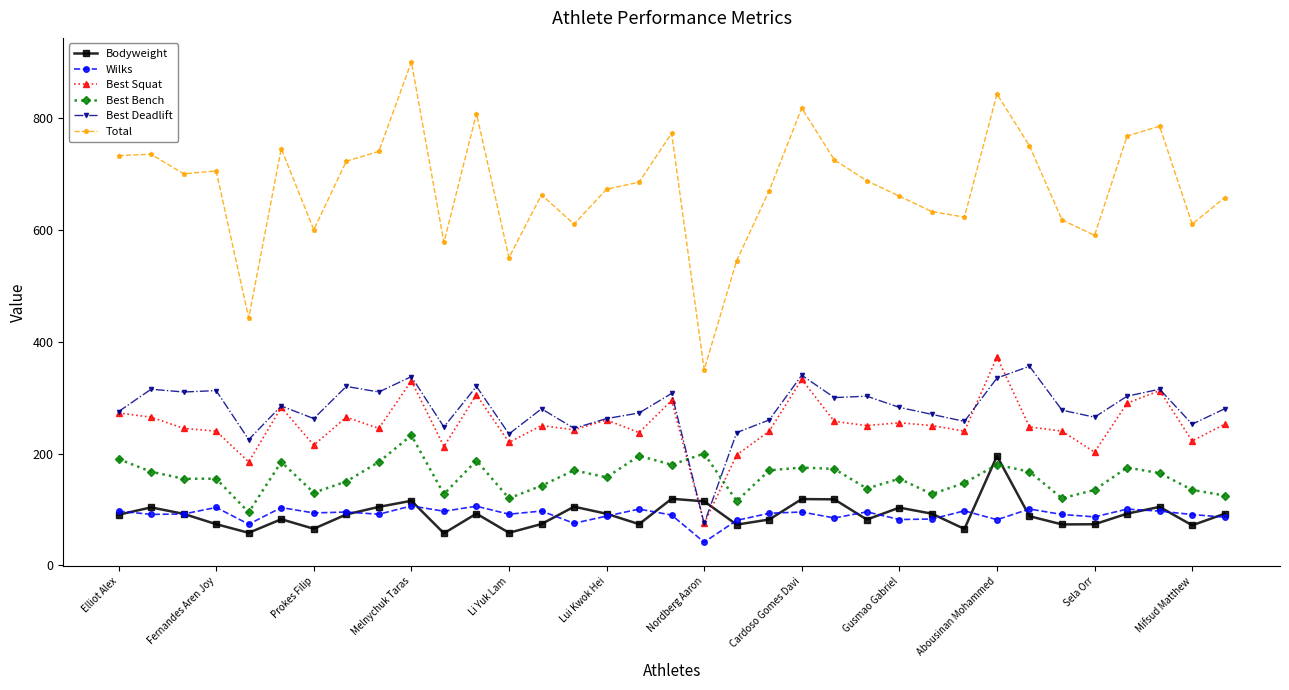

What is the smallest value displayed?

41.5